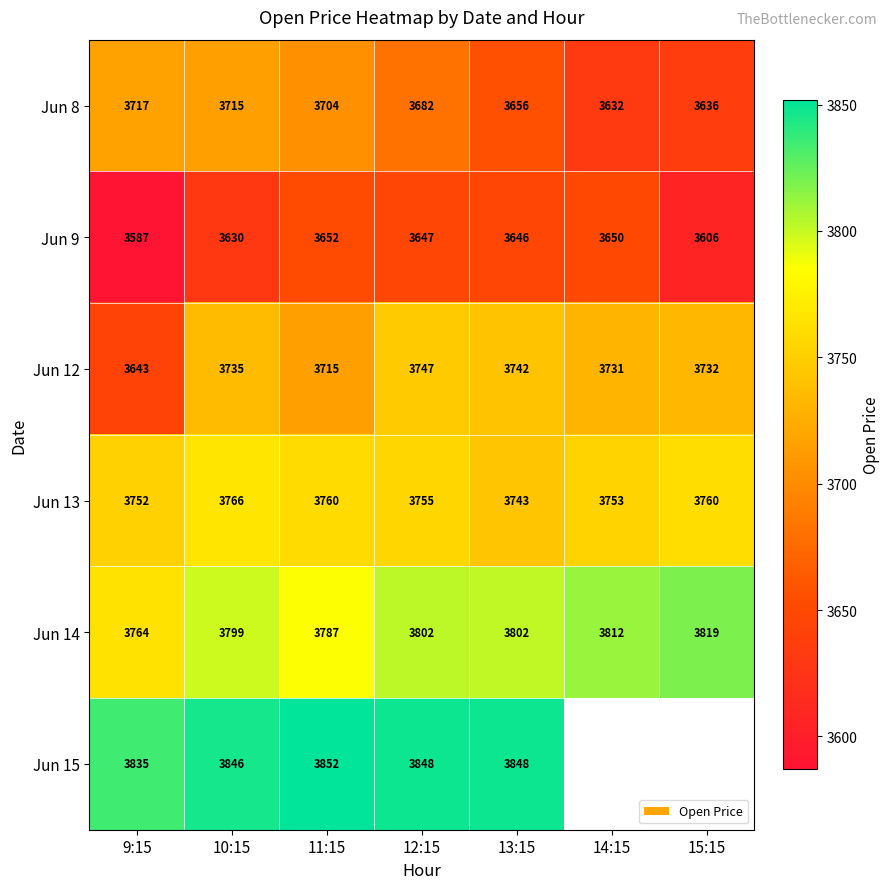

Rank the series at 12:15 from highest to lowest value.

Jun 15, Jun 14, Jun 13, Jun 12, Jun 8, Jun 9